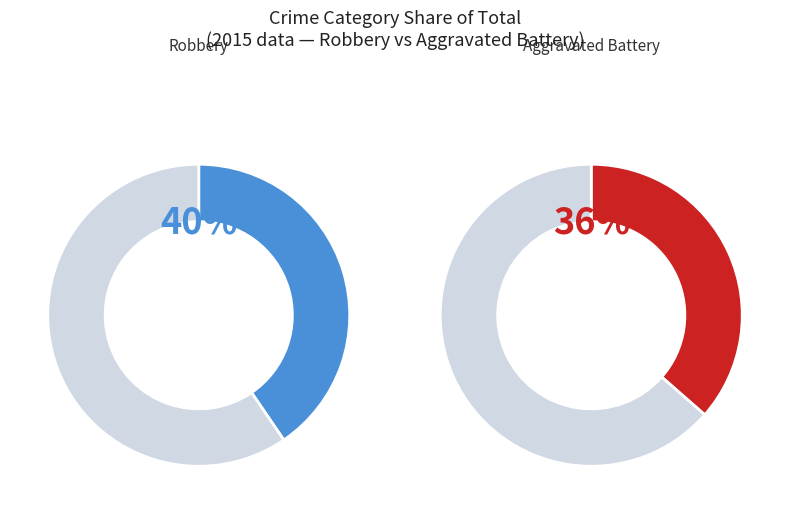

Does 0 account for over 50% of the chart?

No